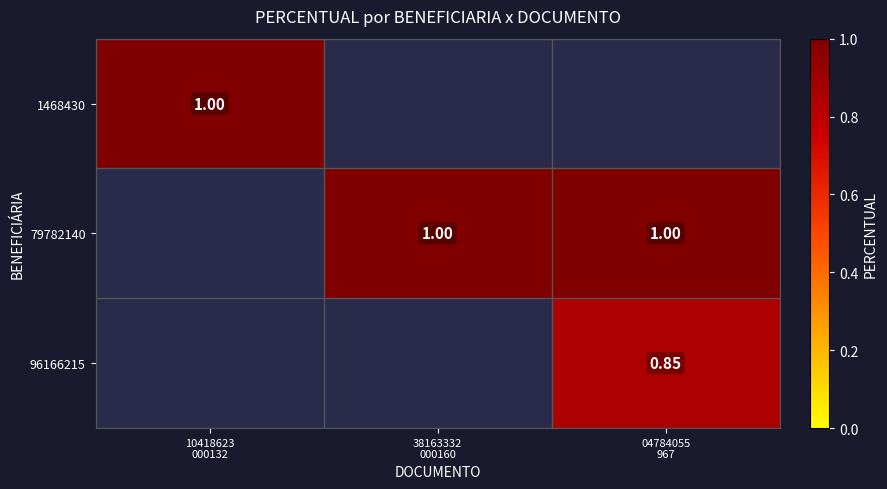

Which series has the widest spread of values?

1468430